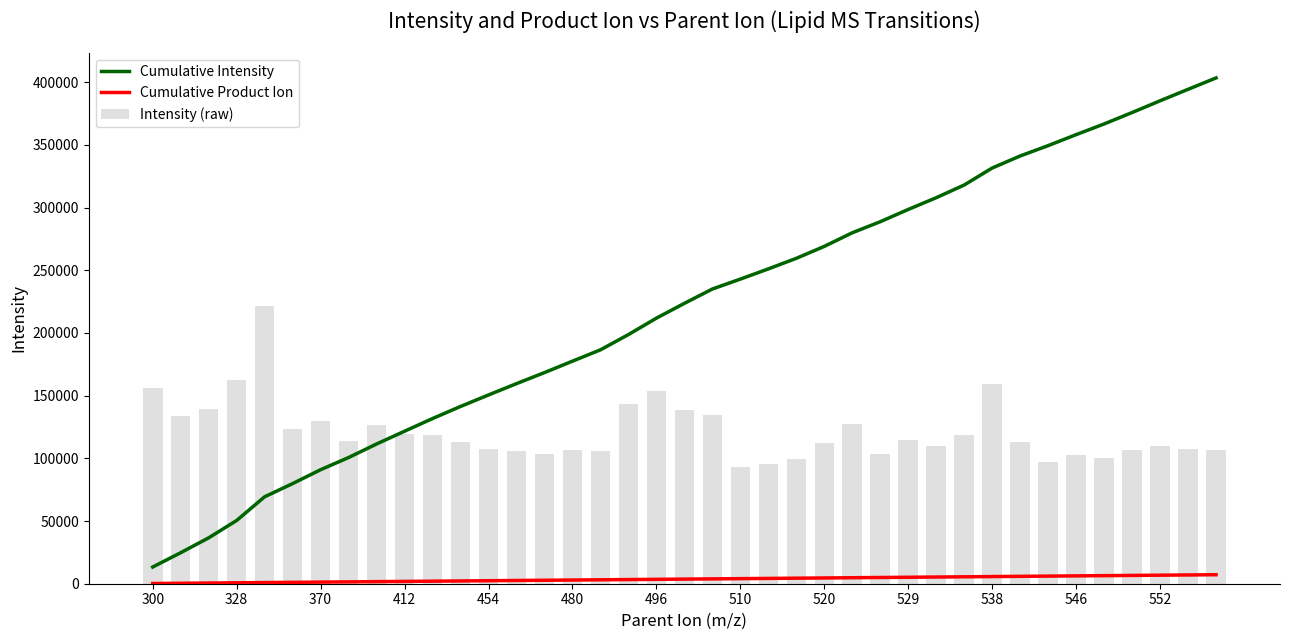

True or false: Intensity (raw) has a value of 99083.7 at 23.

True